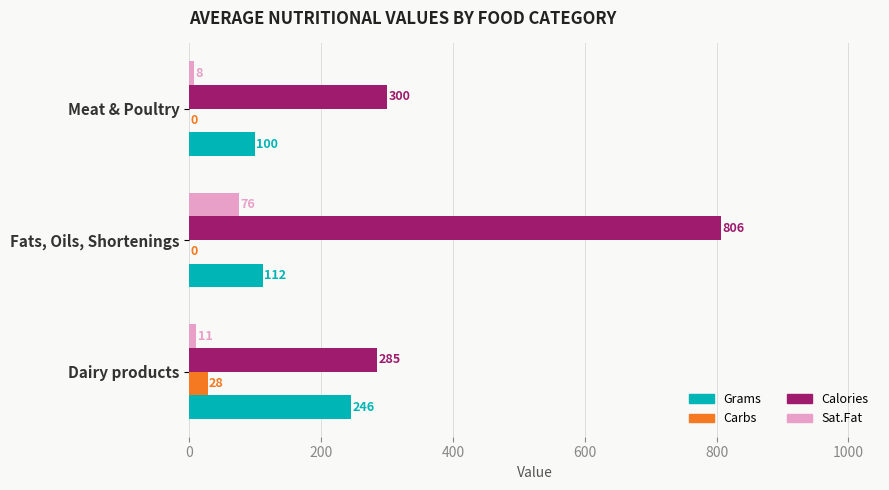

Between Dairy products and Meat & Poultry, which series saw the biggest shift?

Grams